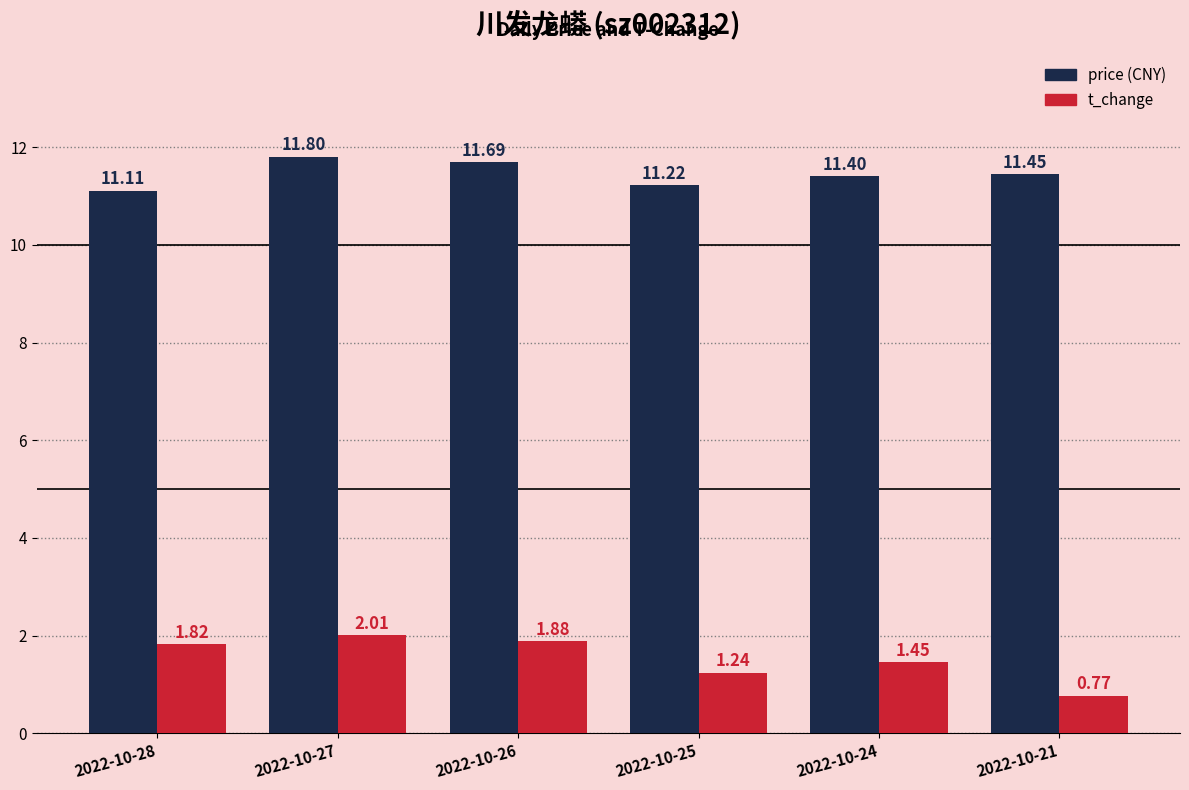

What is the difference between the highest and lowest values at 2022-10-27?

9.8